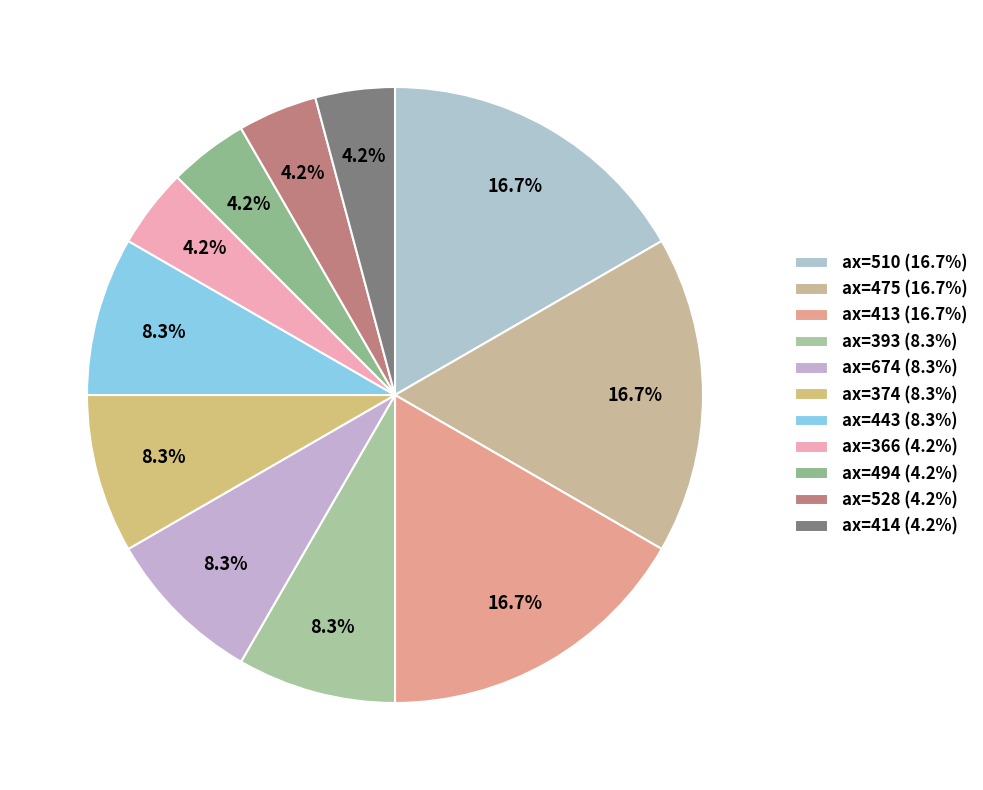

How many slices are in this pie chart?

11